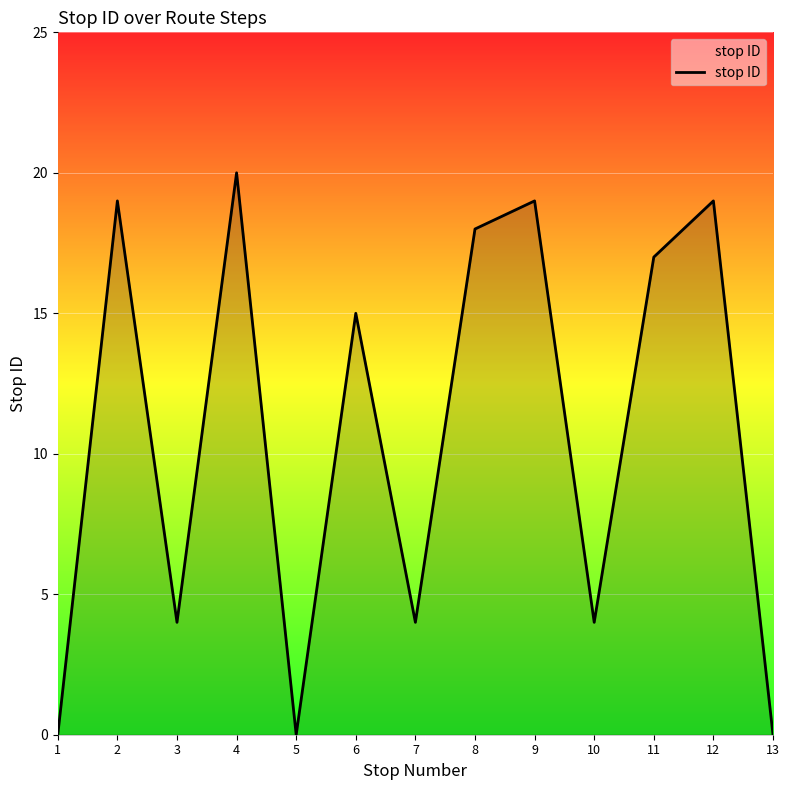

How many lines are shown in the chart?

1